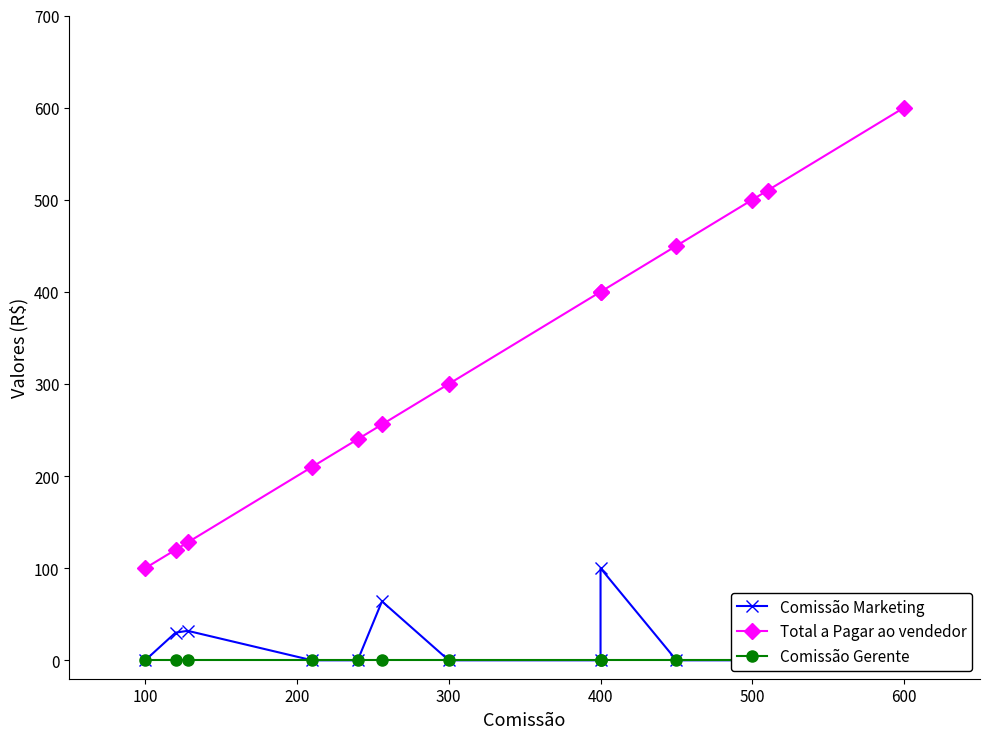

How many lines are shown in the chart?

3